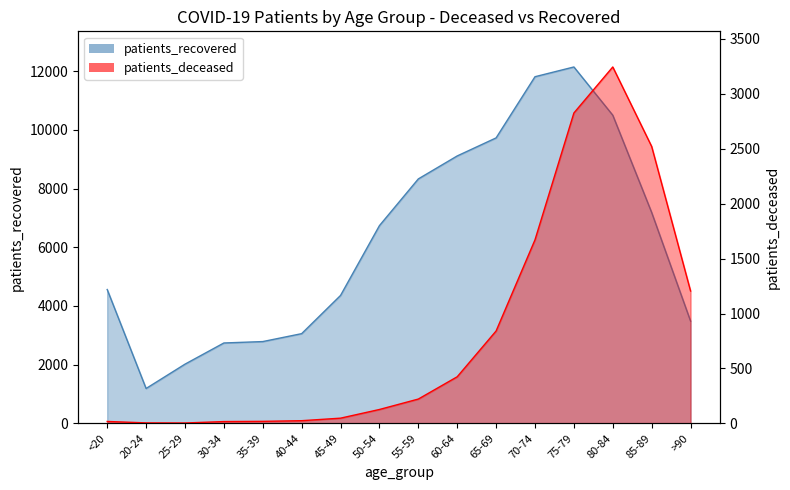

What is the sum of all patients_deceased values?

13209